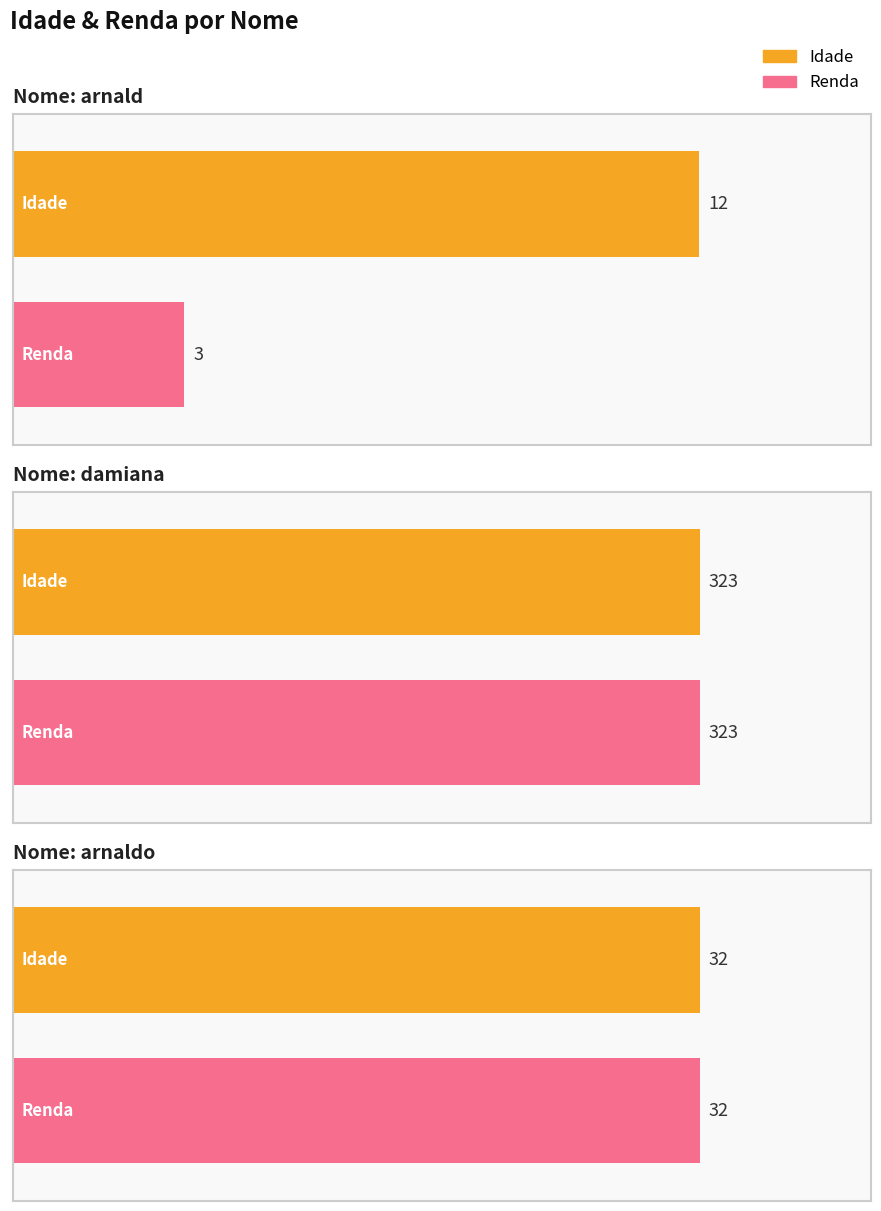

What position from the right is arnald?

3